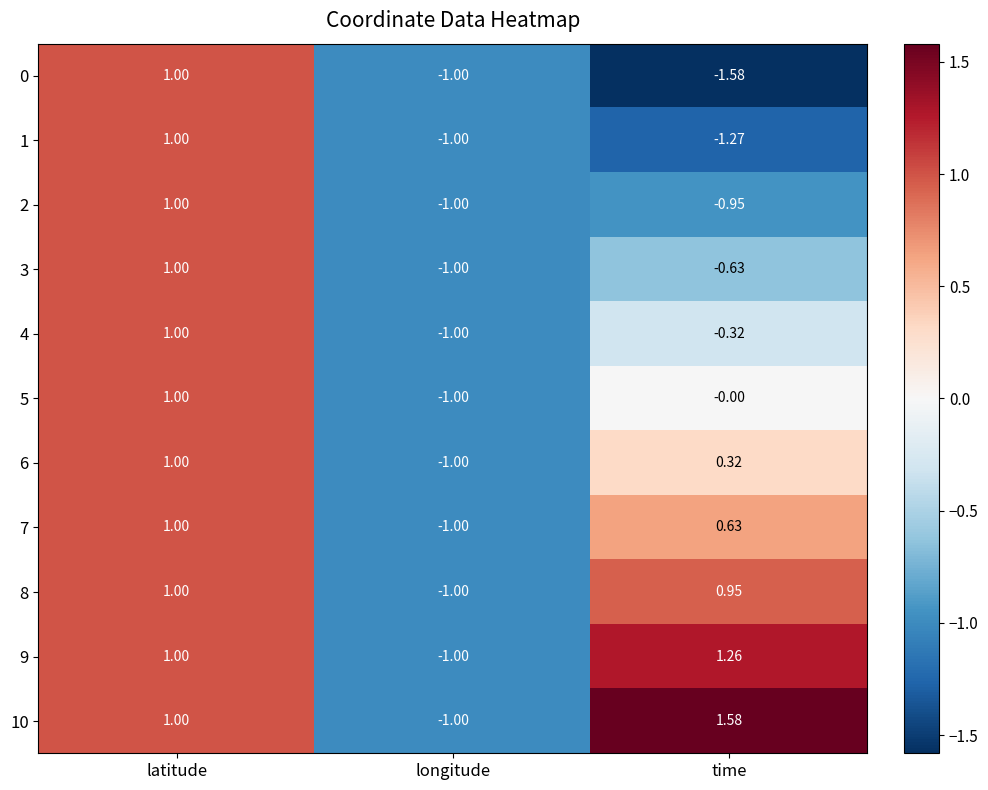

Rank the categories by 4 value from highest to lowest.

latitude, time, longitude